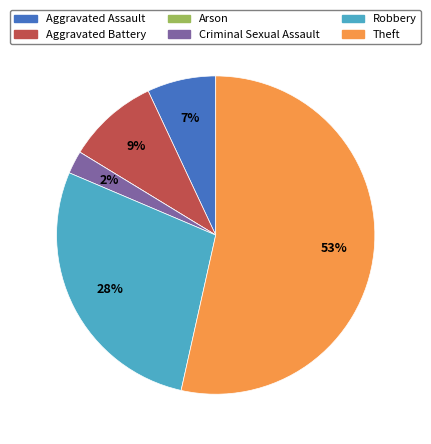

To the nearest percent, what is the average slice percentage?

17%